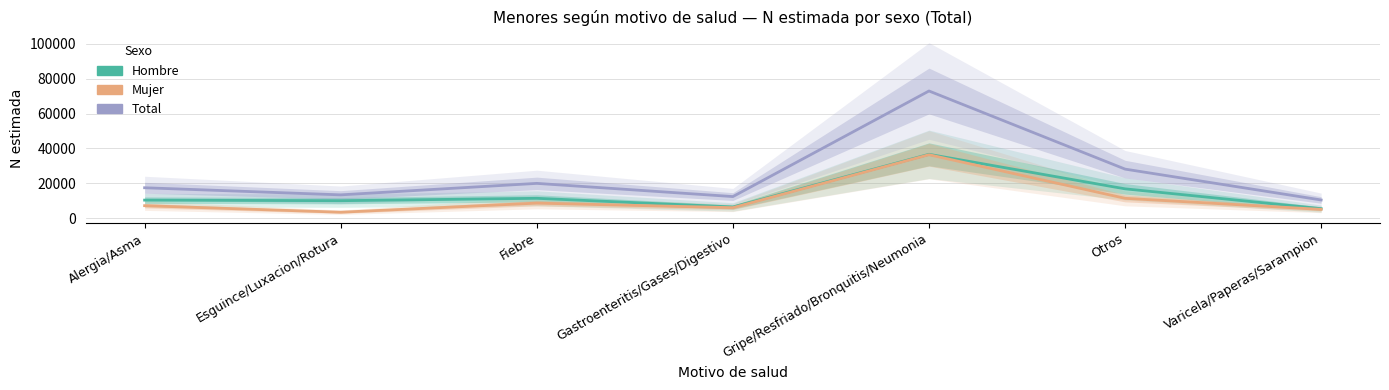

What is the total value across all series at Varicela/Paperas/Sarampion?

20748